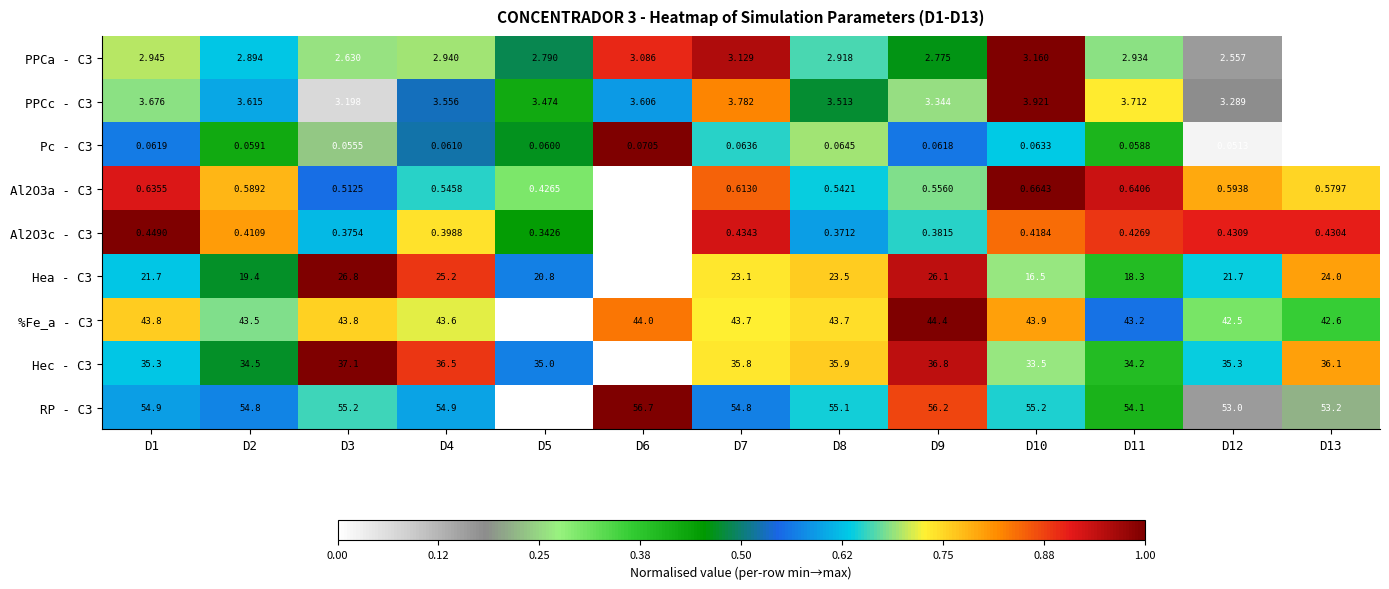

How many distinct data groups are displayed?

9